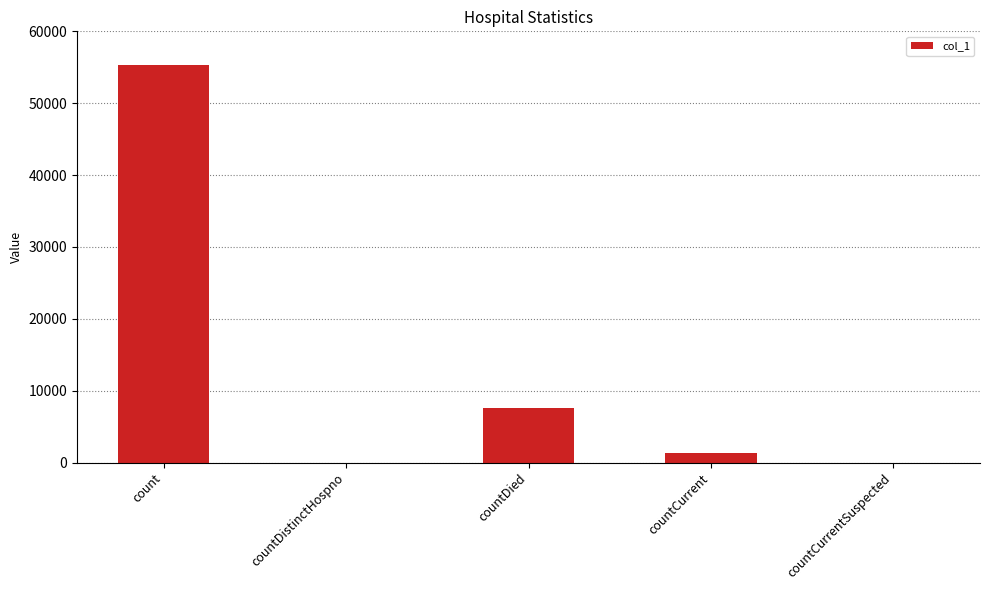

What is the sum of all values?

64245